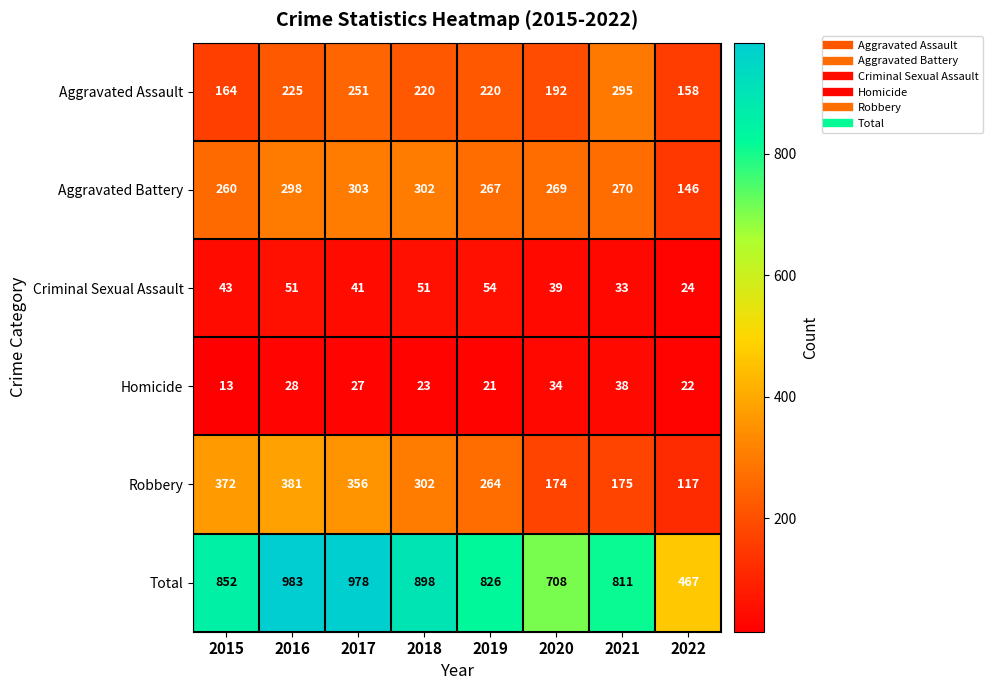

What is the spread (max minus min) of values at 2018?

875